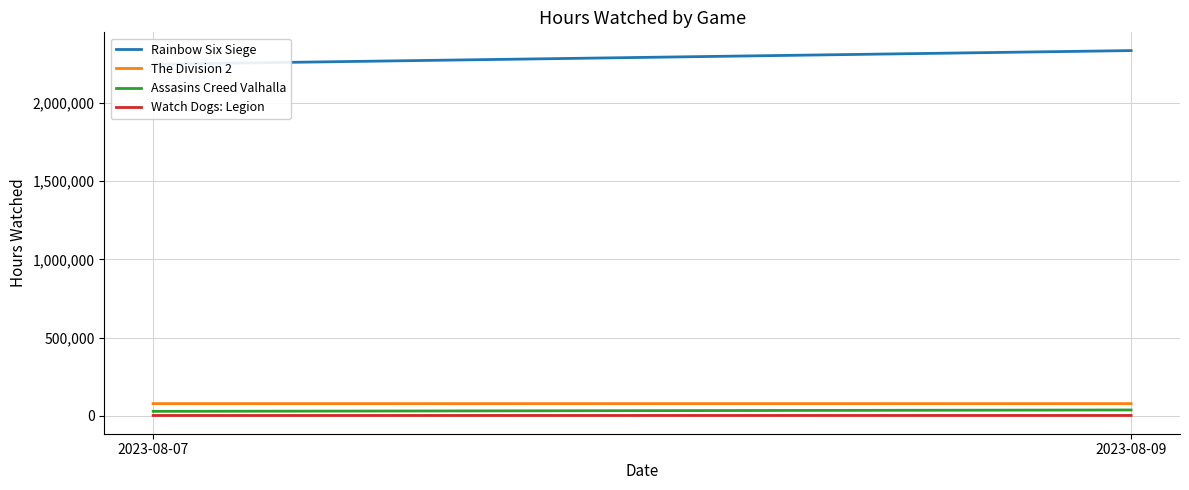

Reading left to right, what are all the values shown in this chart?

Rainbow Six Siege: 2023-08-07=2247584	2023-08-09=2334945
The Division 2: 2023-08-07=79084	2023-08-09=79037
Assasins Creed Valhalla: 2023-08-07=29648	2023-08-09=38491
Watch Dogs: Legion: 2023-08-07=3279	2023-08-09=3427